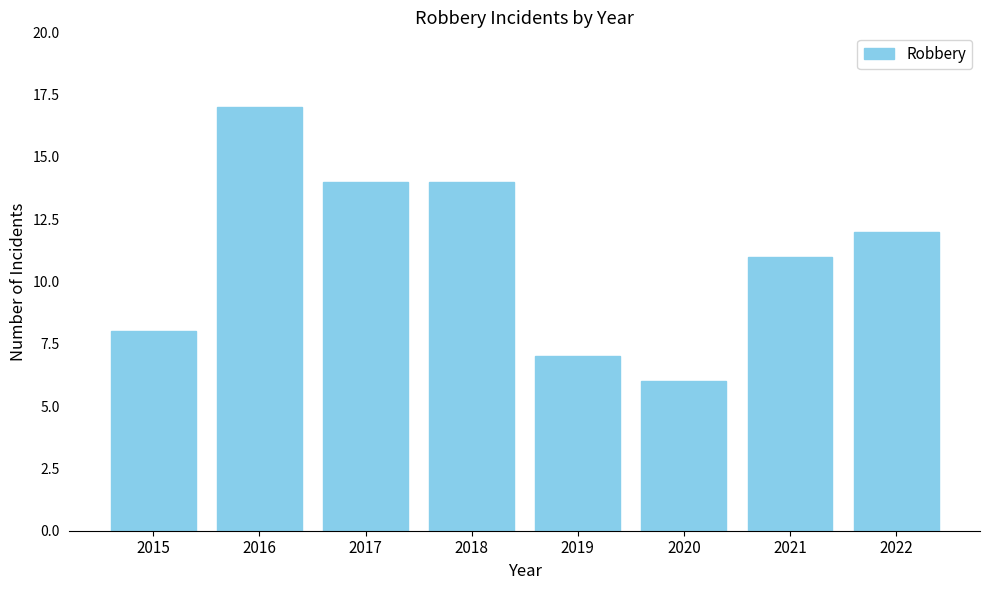

What is the difference between the maximum and second lowest values?

10